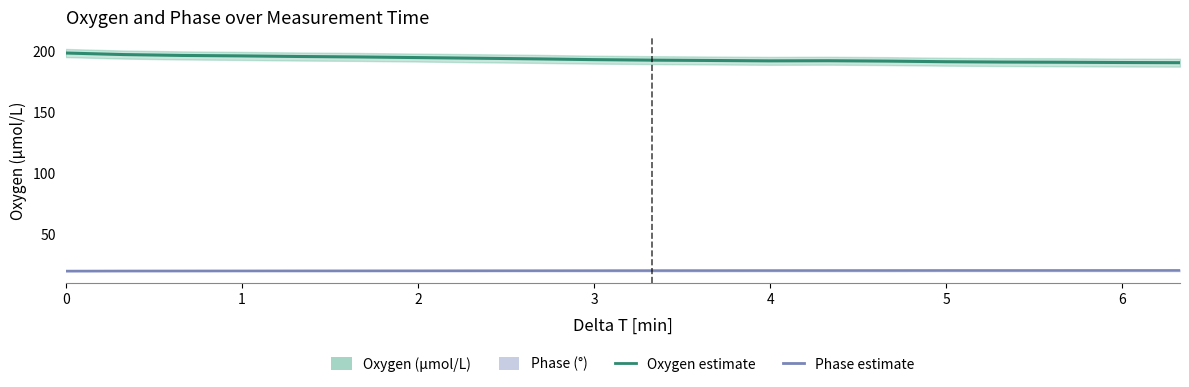

Does the chart have visible grid lines?

No